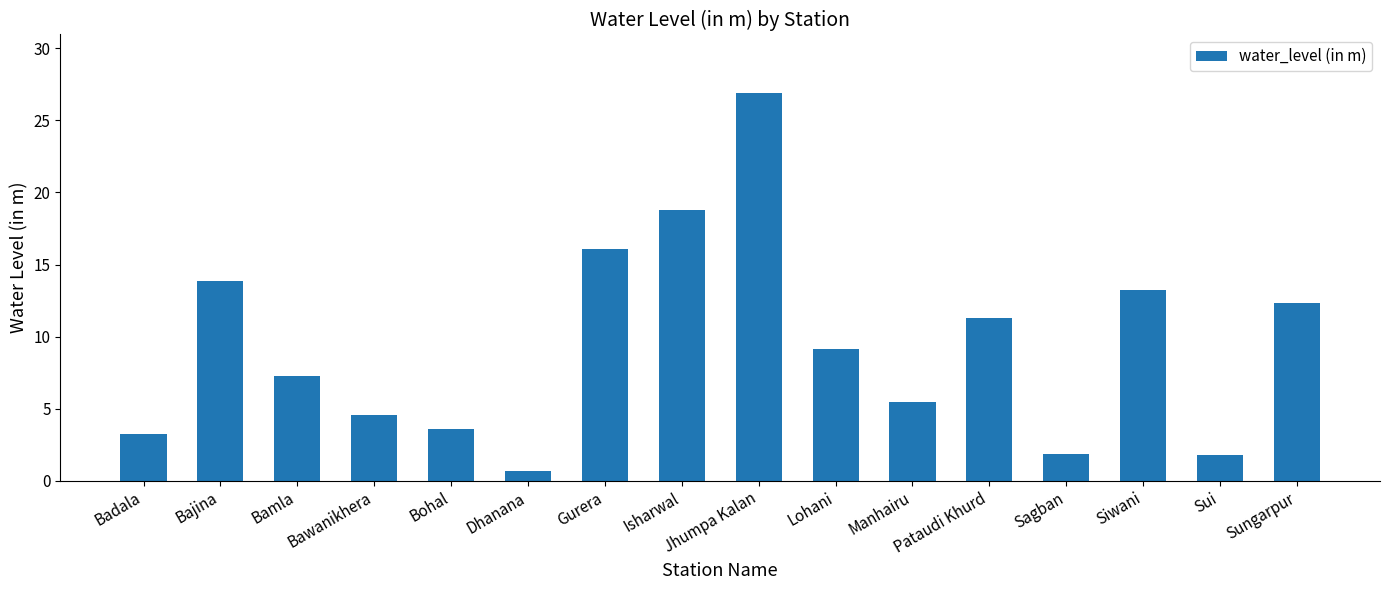

What value does the data have at Sui?

1.8